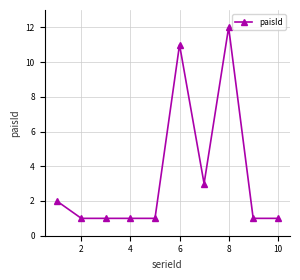

What is the value of the 8th point from the left?

12